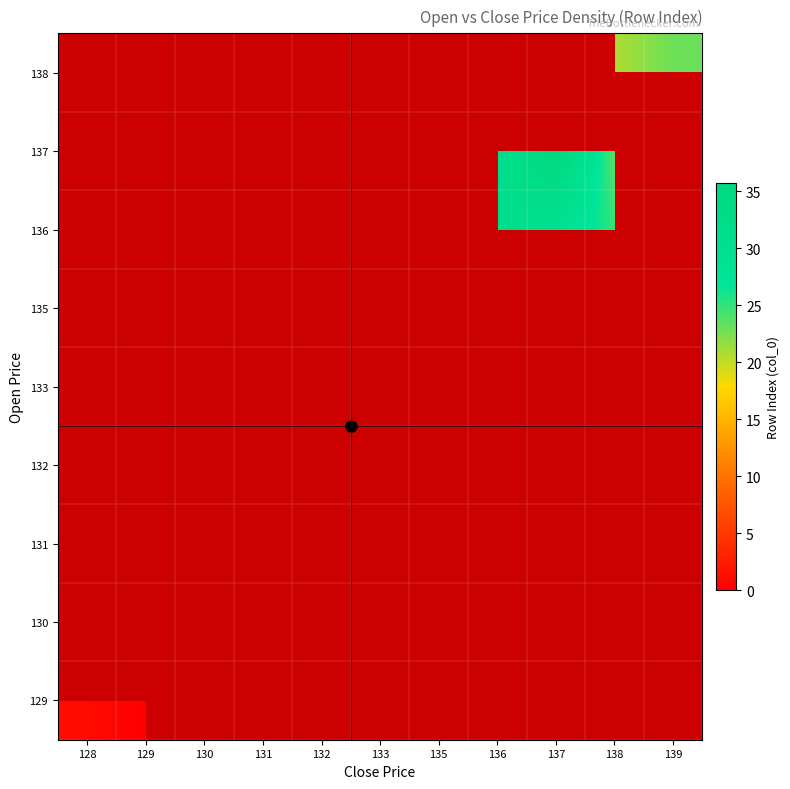

At which category does the chart reach its peak across all series?

137